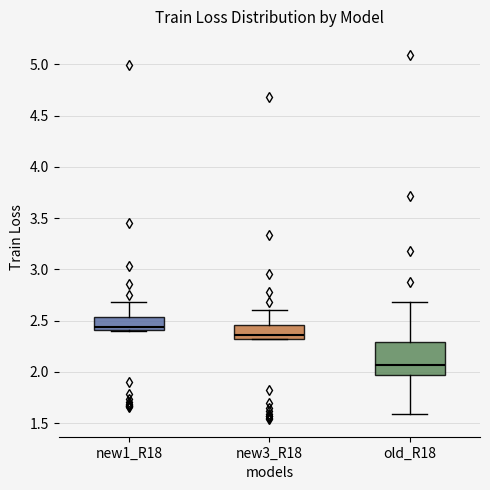

Reading left to right, transcribe this box plot: for each box, give where its median line is, the range the box spans, and where its two whiskers end, as read against the y-axis. The values are not printed on the chart, so give them approximately, as read against the axis.

new1_R18: median 2.45, box 2.40 to 2.55, whiskers 2.40 to 2.70
new3_R18: median 2.35, box 2.30 to 2.45, whiskers 2.30 to 2.60
old_R18: median 2.05, box 1.95 to 2.30, whiskers 1.60 to 2.70